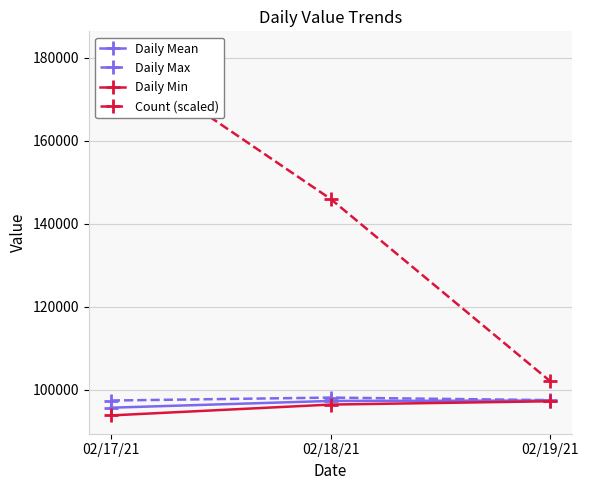

The value of Daily Min at 02/17/21 is 93784.6. True or false?

True